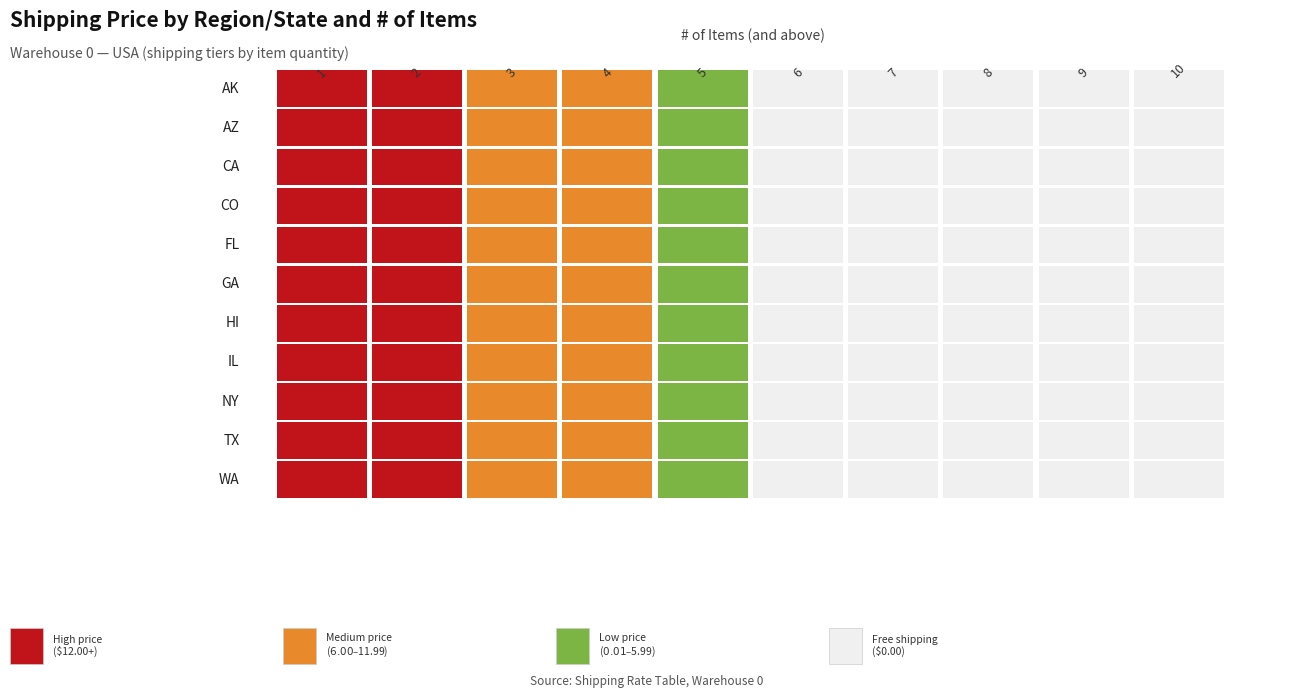

Which series has the largest range (max minus min)?

AK